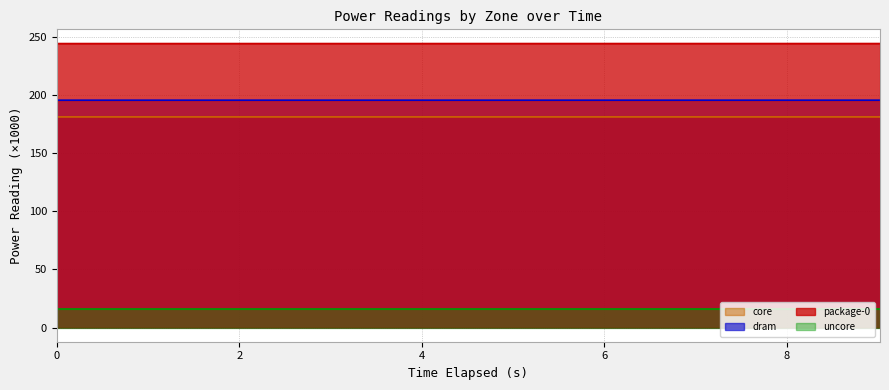

True or false: core and package-0 intersect in this chart.

False